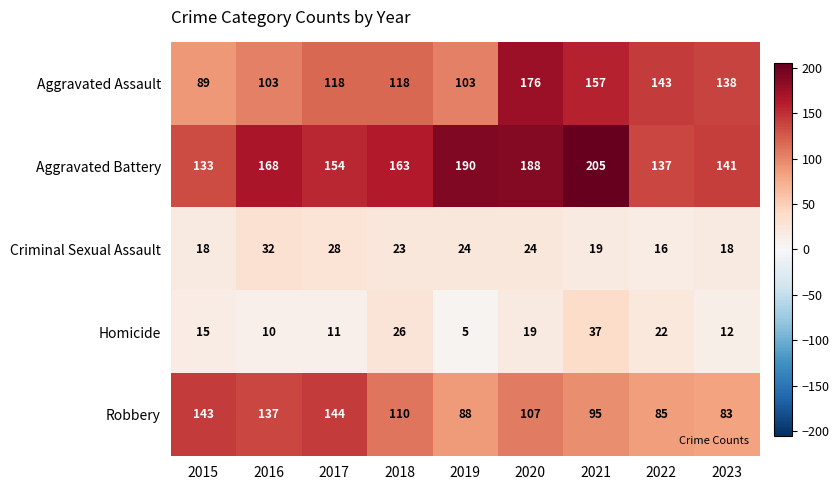

What is the sum of the Aggravated Battery values at 2015 and 2017?

287